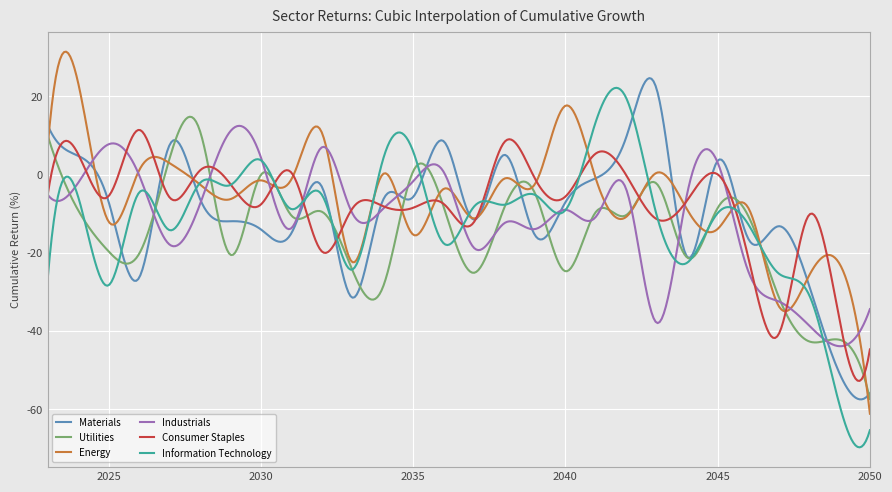

What is the minimum value shown in the chart?

-69.7